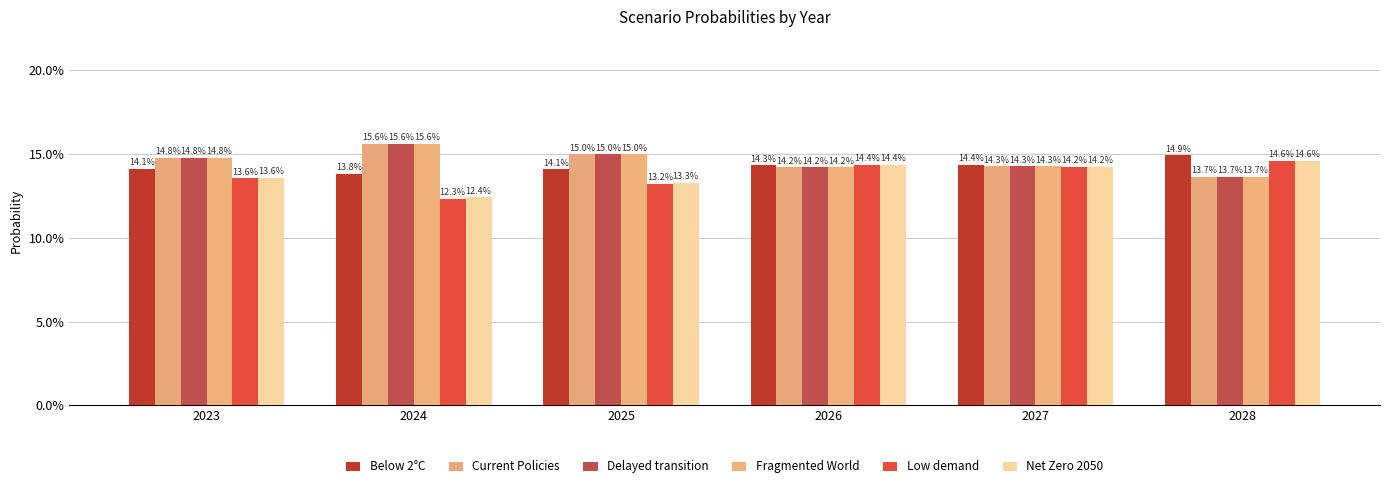

What are all the series names shown in the legend?

Below 2°C, Current Policies, Delayed transition, Fragmented World, Low demand, Net Zero 2050